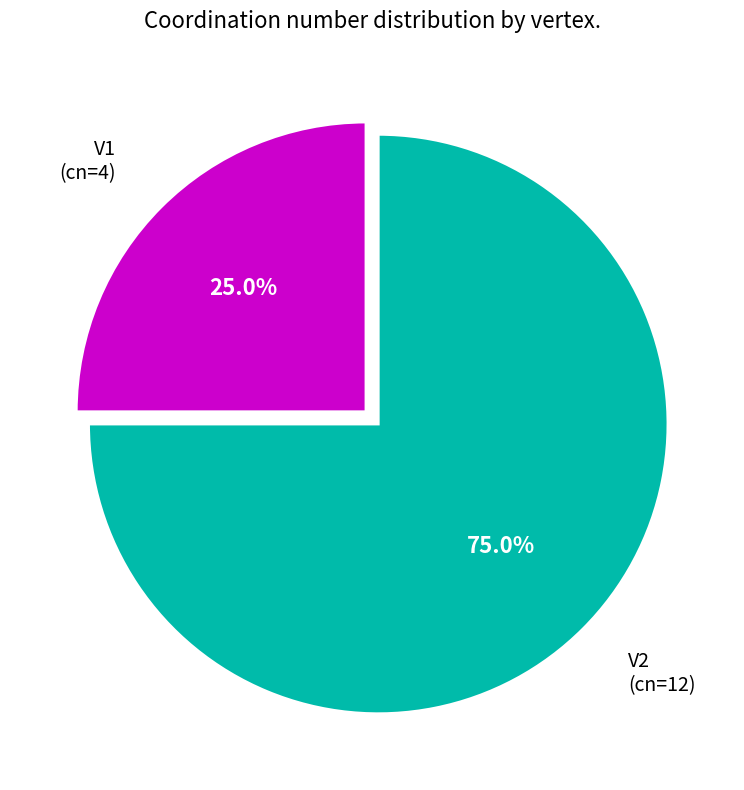

Is there a majority slice in this chart?

Yes